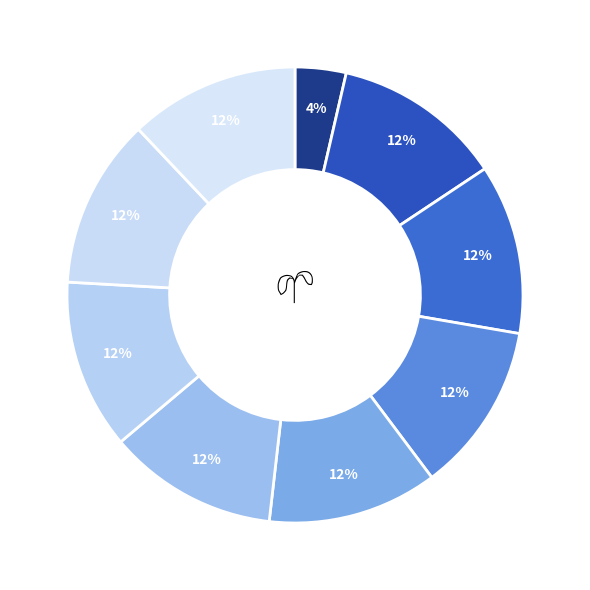

Which slice is the smallest?

1